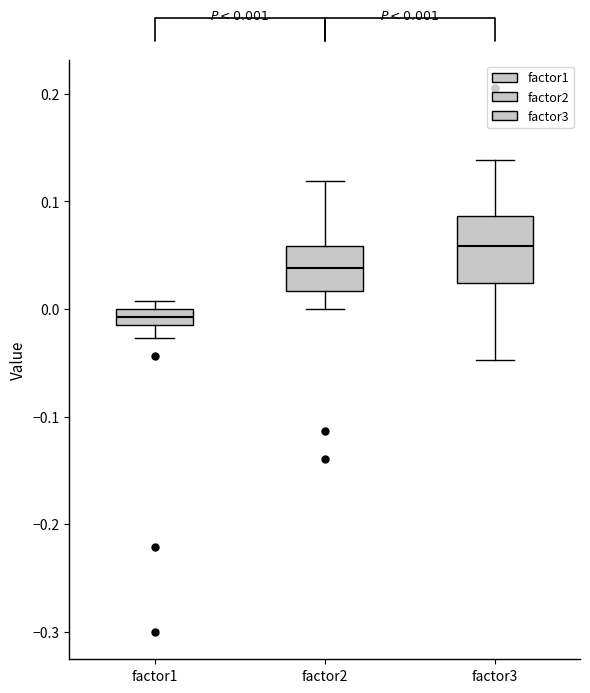

Comparing the boxes themselves (not the whiskers), which one is the tallest?

factor3